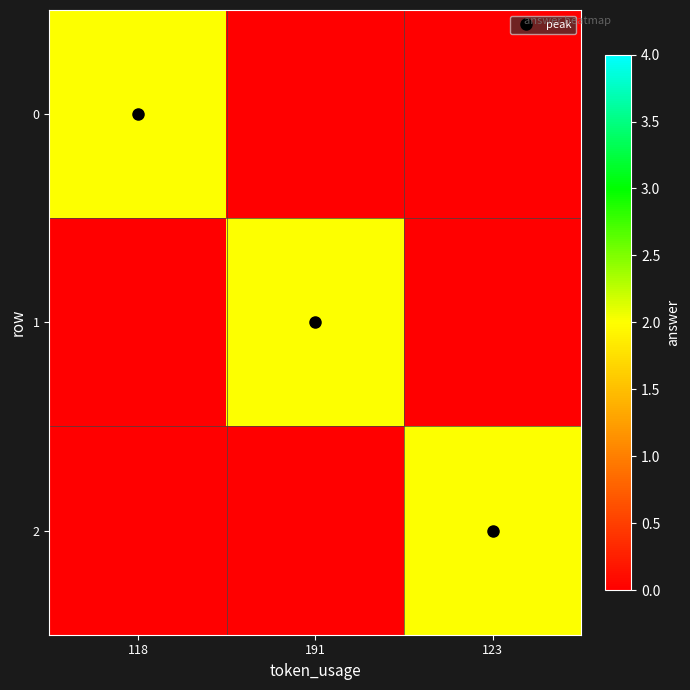

Between 191 and 123, which series saw the biggest shift?

1